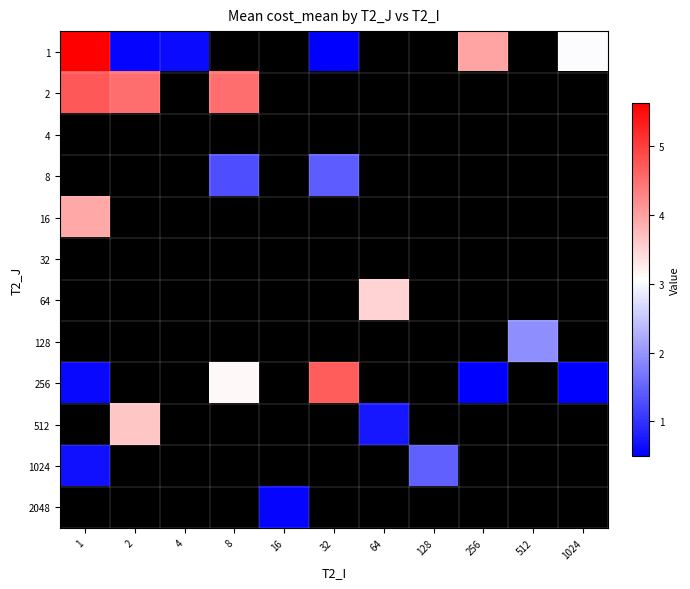

Which has a higher value, 512 or 1024?

1024